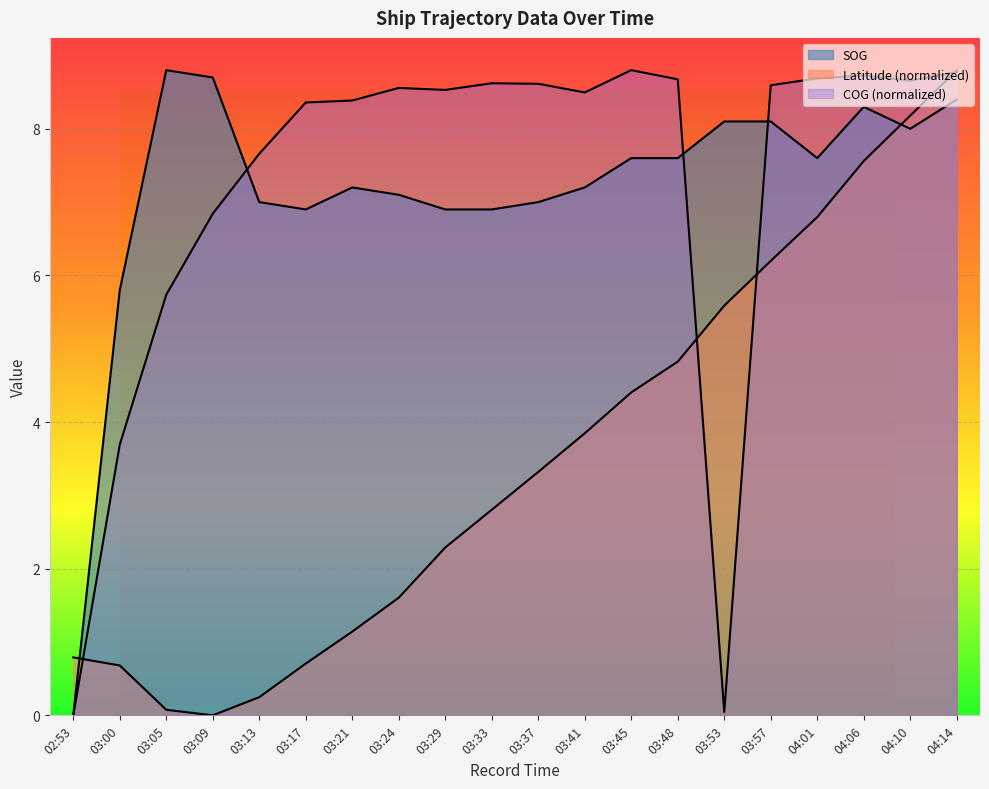

At which category does the chart reach its peak across all series?

03:05